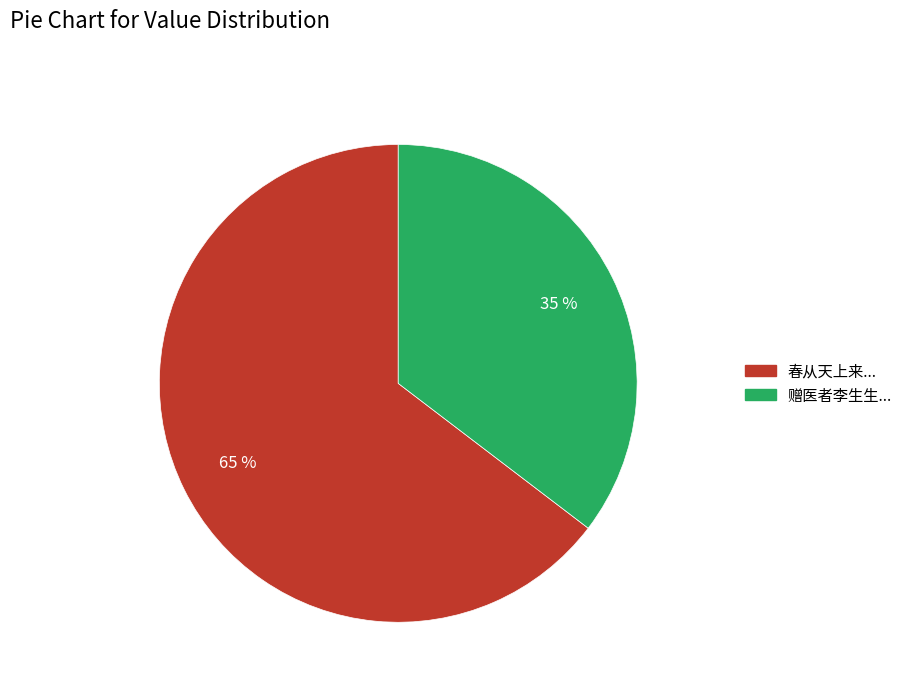

Is there a majority slice in this chart?

Yes